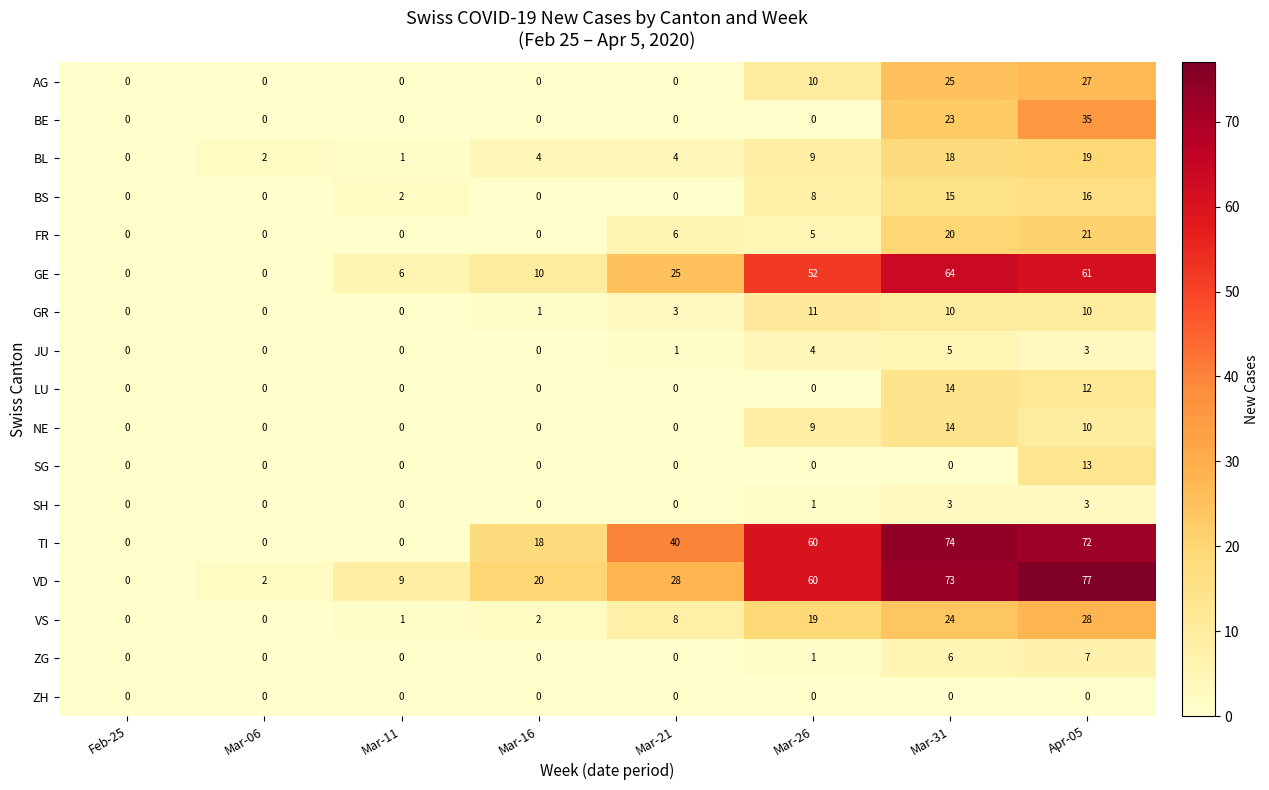

What is the sum of all GR values?

35